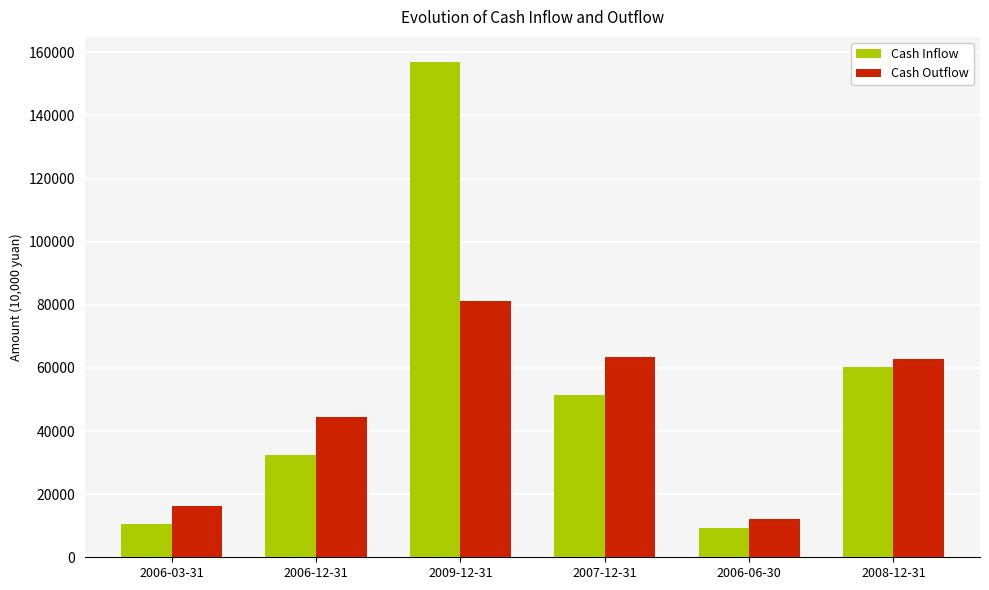

Reading left to right, what are all the values shown in this chart?

Cash Inflow: 2006-03-31=10571	2006-12-31=32455	2009-12-31=157020	2007-12-31=51403	2006-06-30=9267	2008-12-31=60319
Cash Outflow: 2006-03-31=16303	2006-12-31=44355	2009-12-31=81055	2007-12-31=63559	2006-06-30=12010	2008-12-31=62689